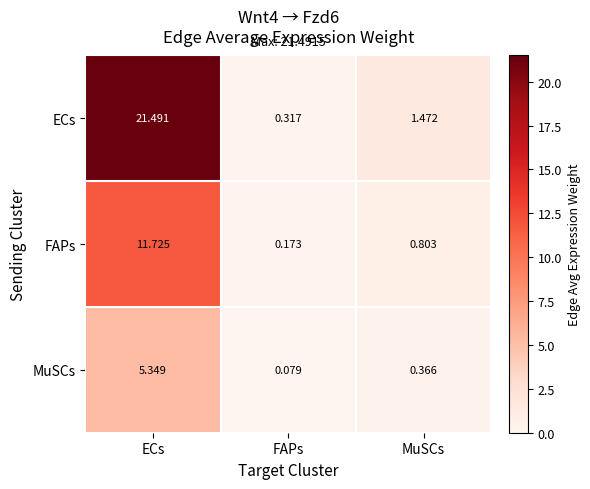

What is the spread (max minus min) of values at ECs?

16.1